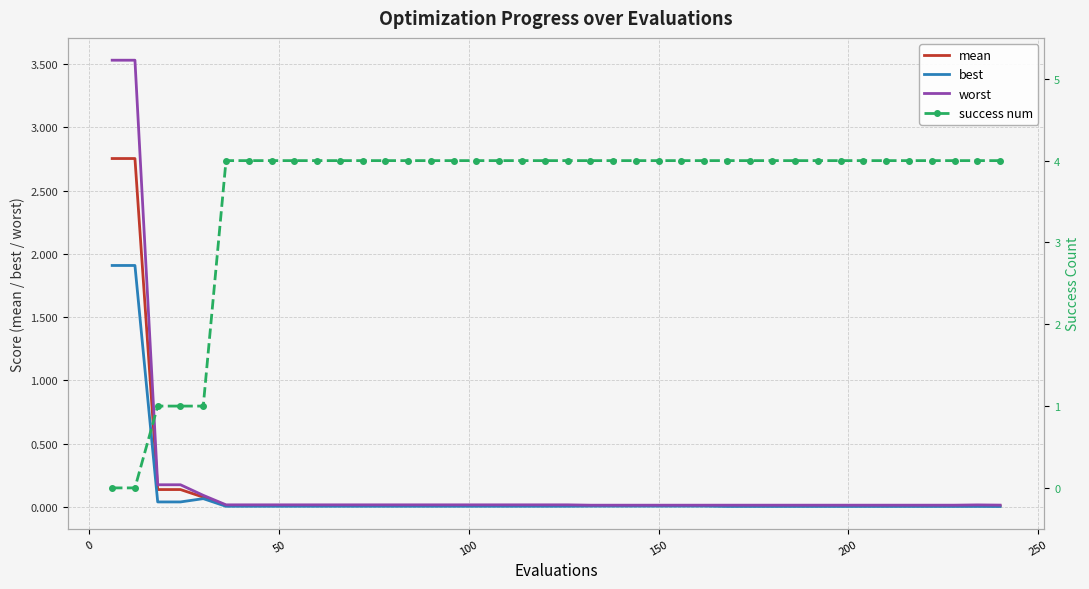

What is the maximum value for worst?

3.5